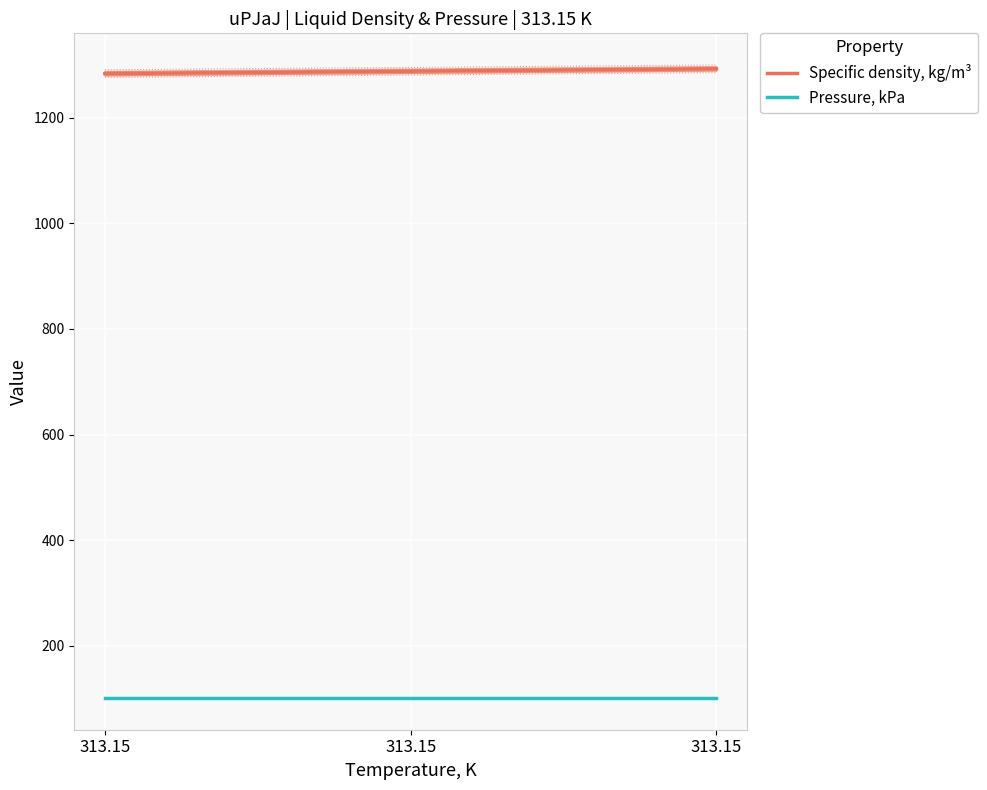

Rank the series by their average value, from highest to lowest.

Specific density, kg/m3, Pressure, kPa